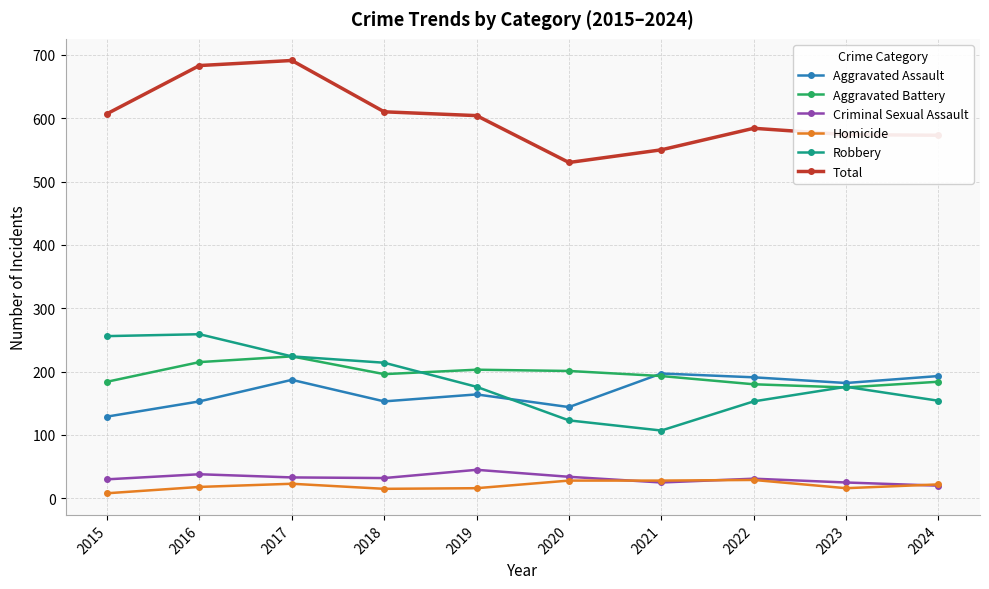

At which label does Total first exceed 604?

2015